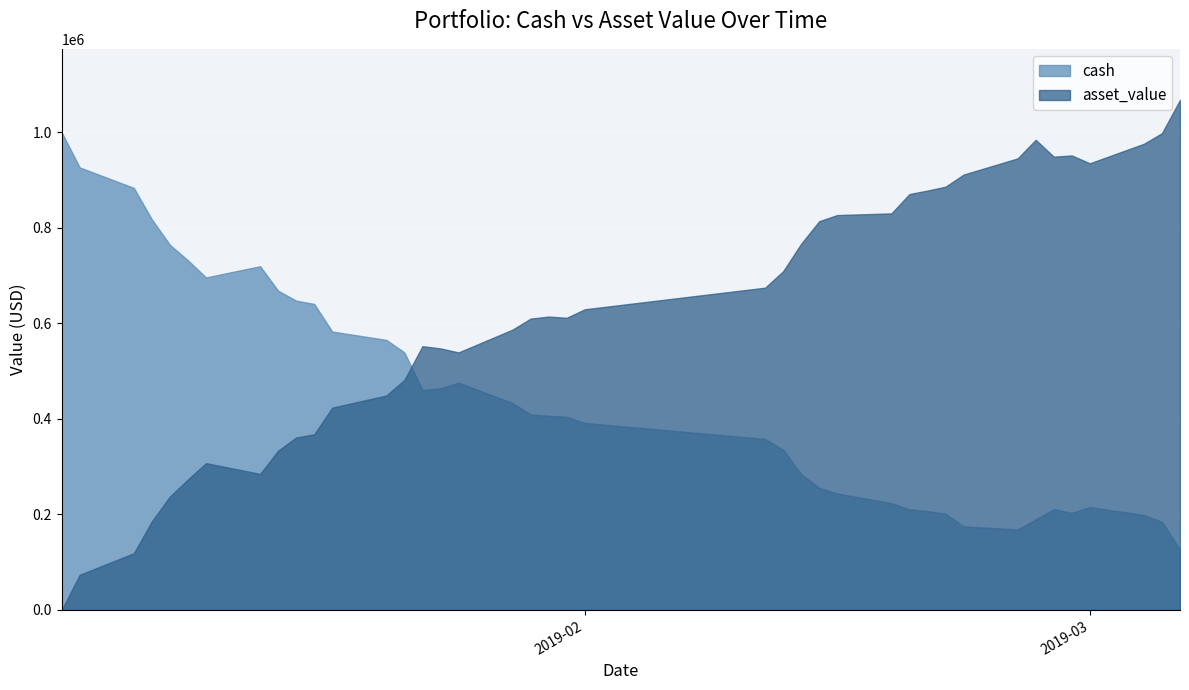

List the series in order of their overall mean, lowest first.

cash, asset_value